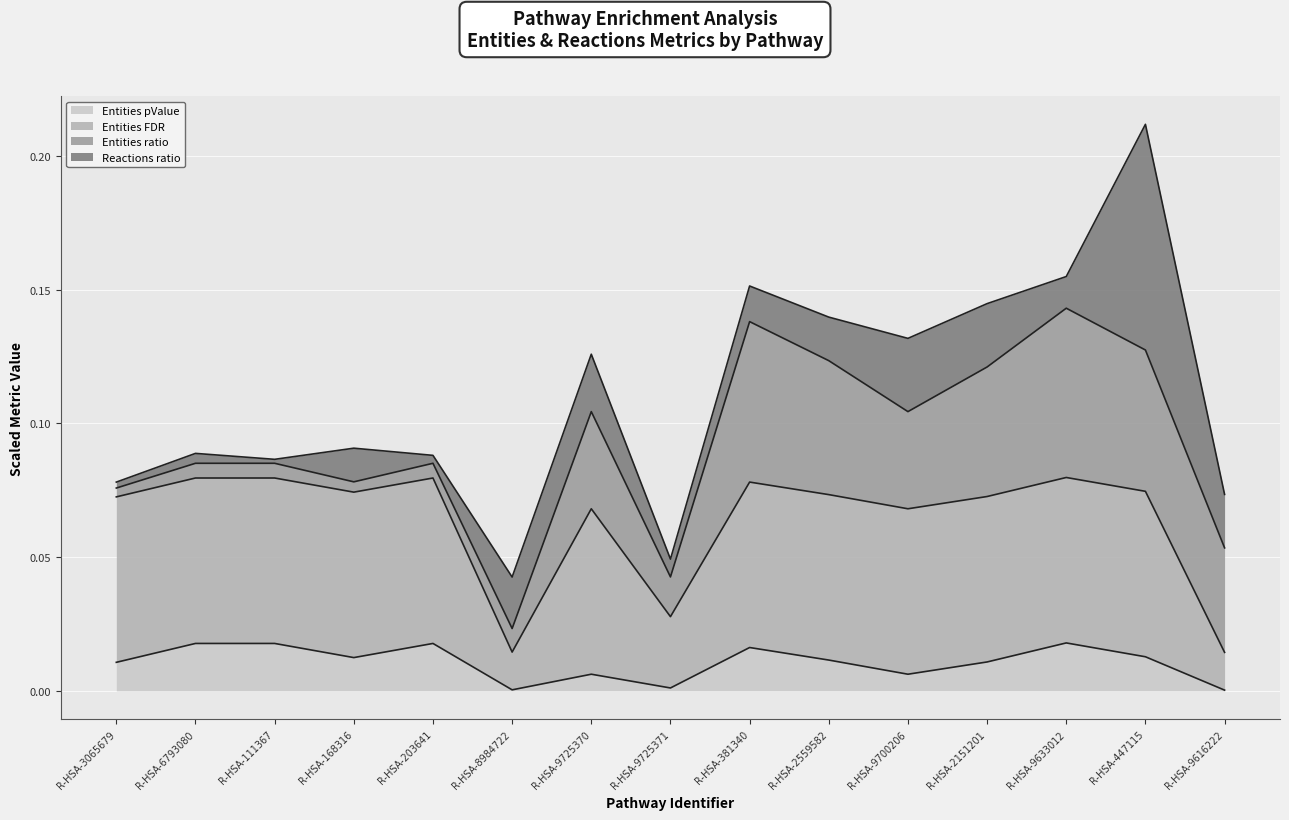

Where is Entities pValue nearest to the value 0?

R-HSA-9616222